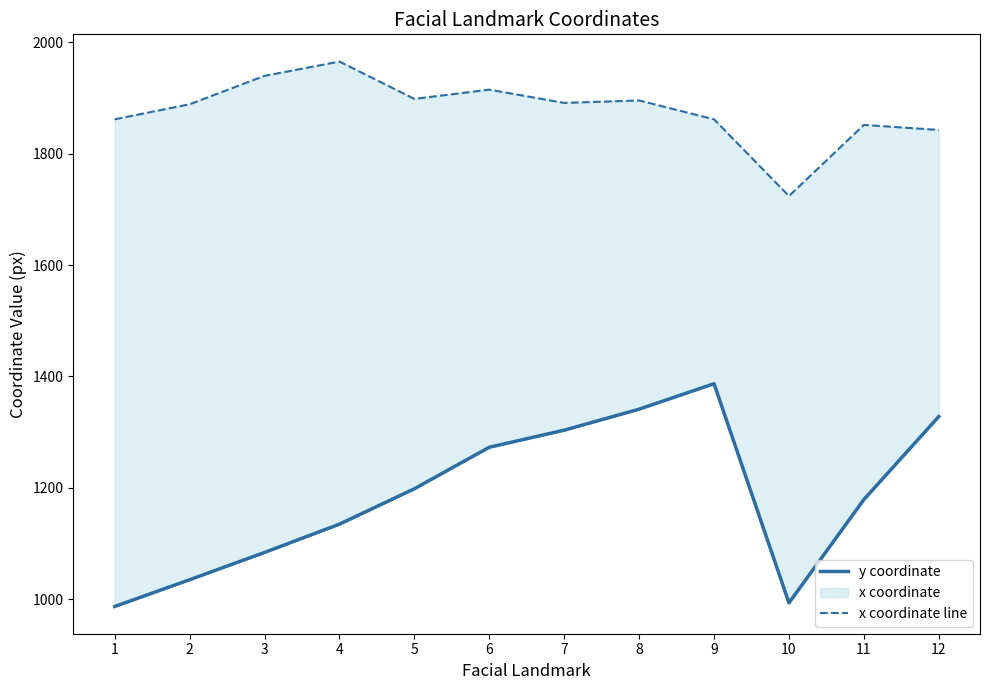

At which category does x coordinate line reach its first local peak?

4